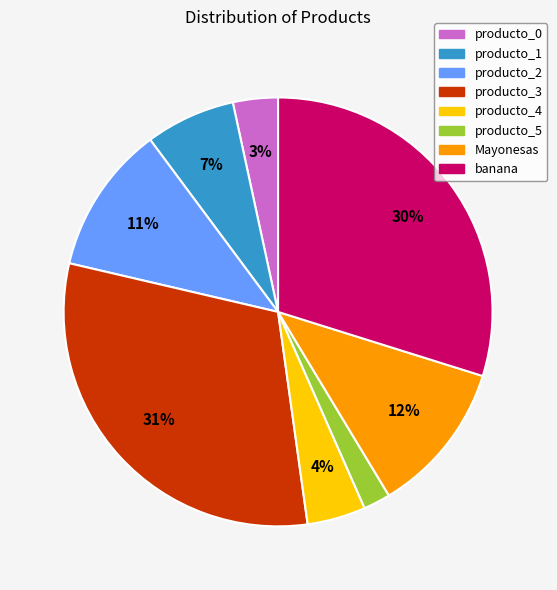

What percentage is the producto_0 slice, to the nearest percent?

3%